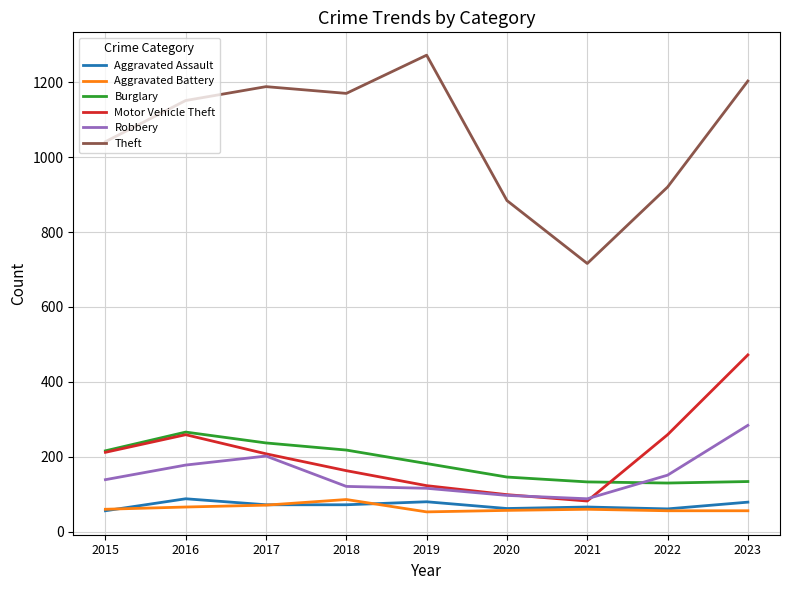

What is the spread (max minus min) of values at 2020?

827